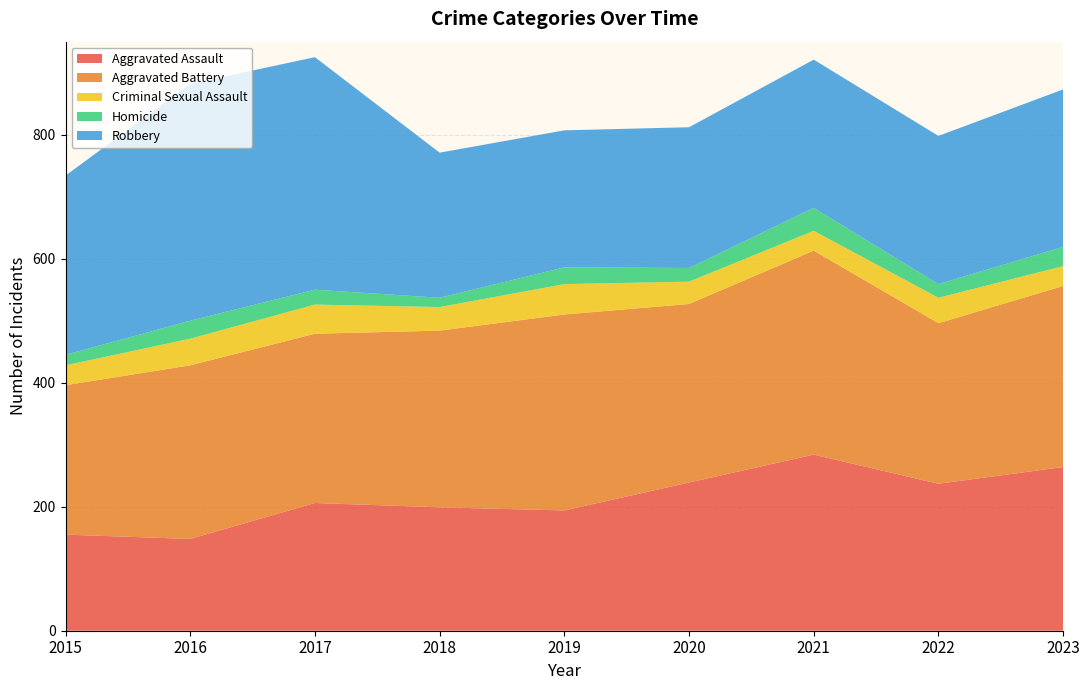

Reading right to left, extract all data points from this chart.

Aggravated Assault: 2023=264	2022=237	2021=284	2020=239	2019=194	2018=199	2017=206	2016=148	2015=155
Aggravated Battery: 2023=292	2022=259	2021=329	2020=288	2019=316	2018=285	2017=273	2016=280	2015=241
Criminal Sexual Assault: 2023=32	2022=41	2021=32	2020=36	2019=49	2018=38	2017=47	2016=43	2015=32
Homicide: 2023=31	2022=22	2021=37	2020=22	2019=27	2018=15	2017=24	2016=29	2015=17
Robbery: 2023=254	2022=239	2021=239	2020=227	2019=221	2018=234	2017=375	2016=382	2015=289